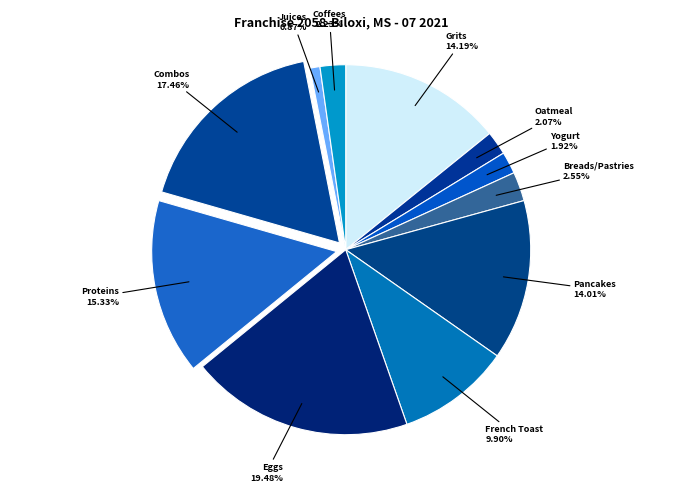

Is there a majority slice in this chart?

No